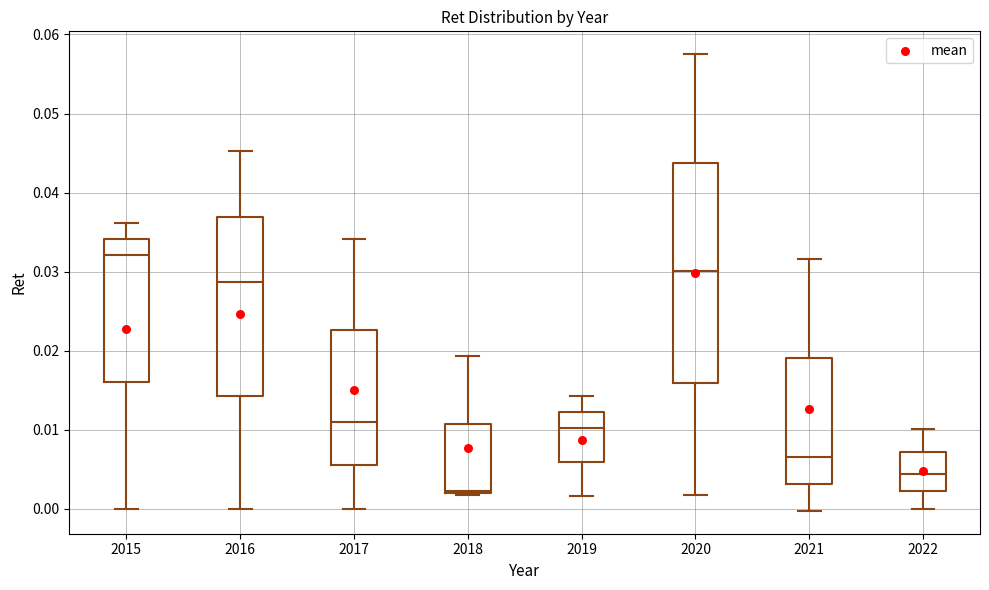

Where does the median line of the box at x = 2020 sit on the y-axis? The values are not printed on the chart, so give them approximately, as read against the axis.

0.030